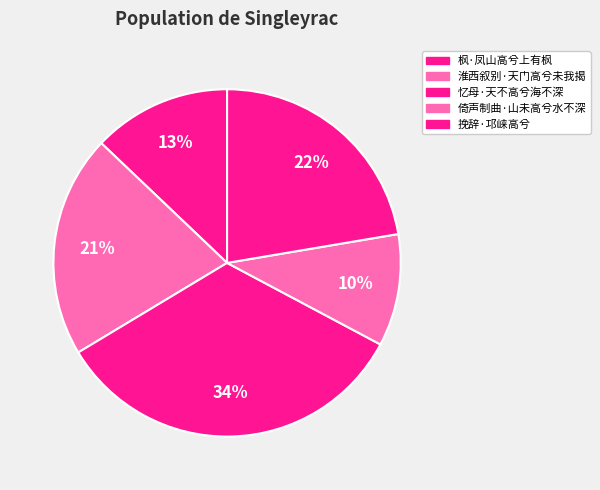

Is 倚声制曲·山未高兮水不深 the majority of the pie?

No